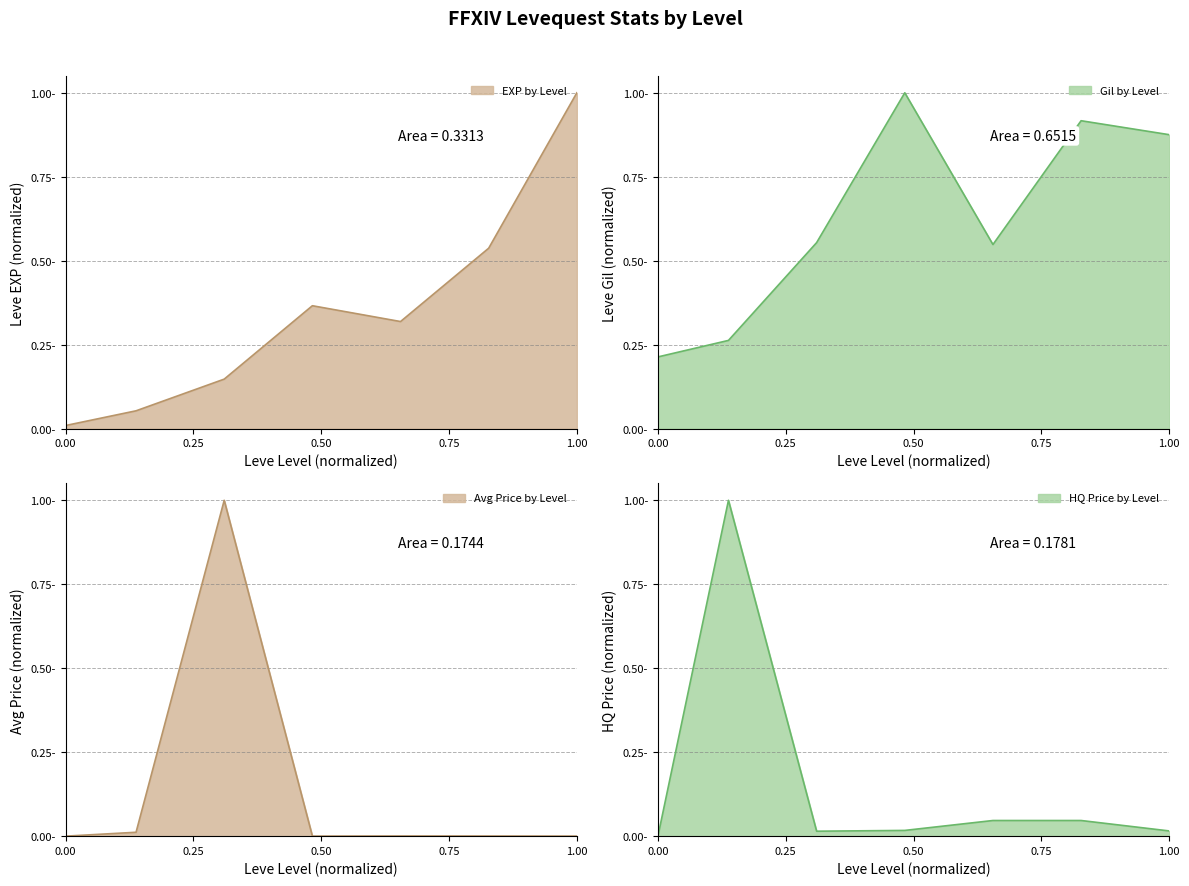

What is the maximum value shown in the chart?

1.0